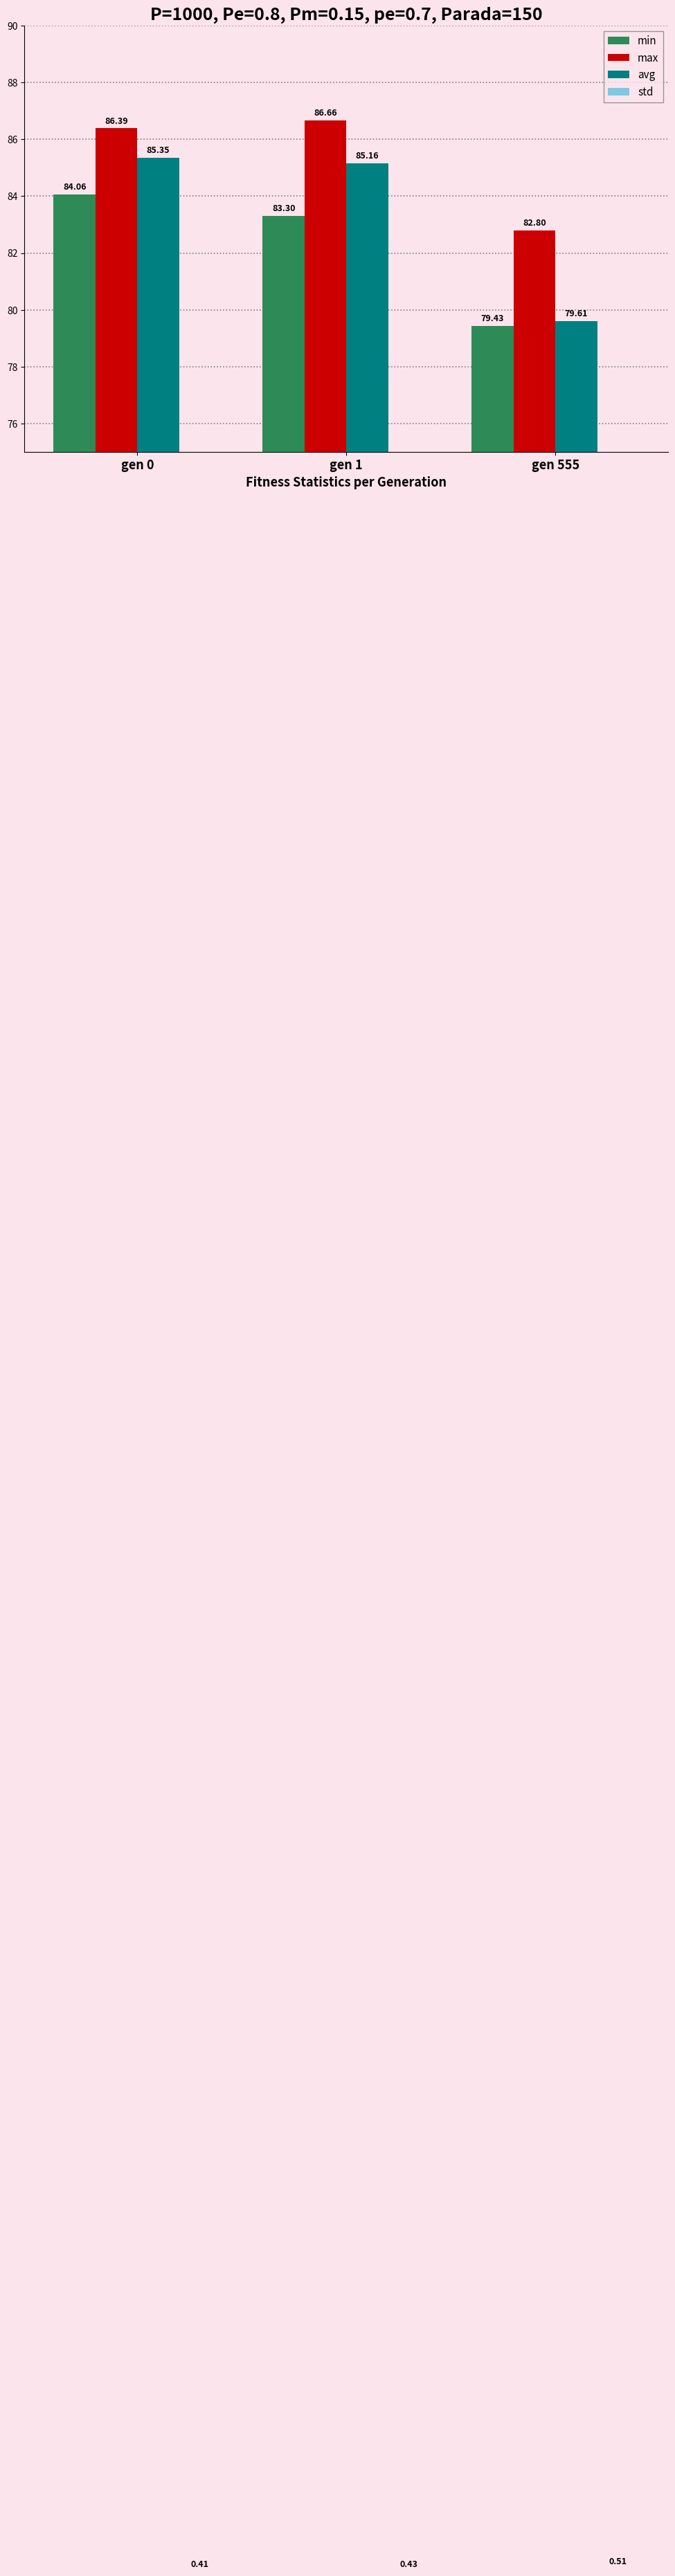

At which label does min reach its peak?

gen 0